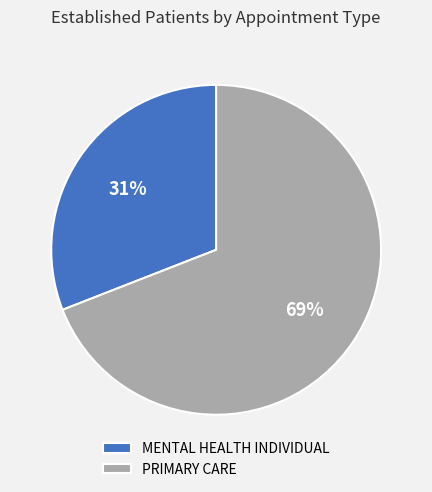

What is the ratio of the value at MENTAL HEALTH INDIVIDUAL to the value at PRIMARY CARE?

0.4